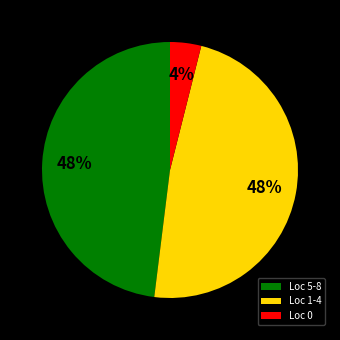

Do Loc 5-8 and Loc 1-4 together represent more than half of the pie?

Yes